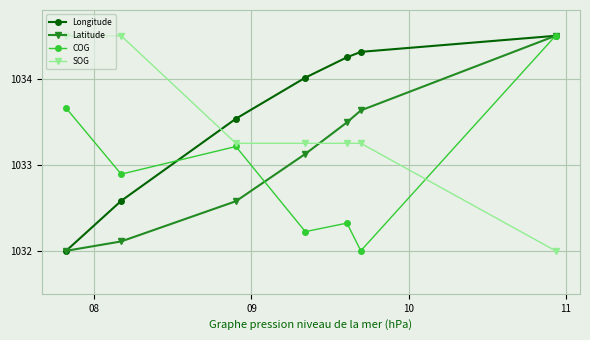

What are all the series names shown in the legend?

Longitude, Latitude, COG, SOG